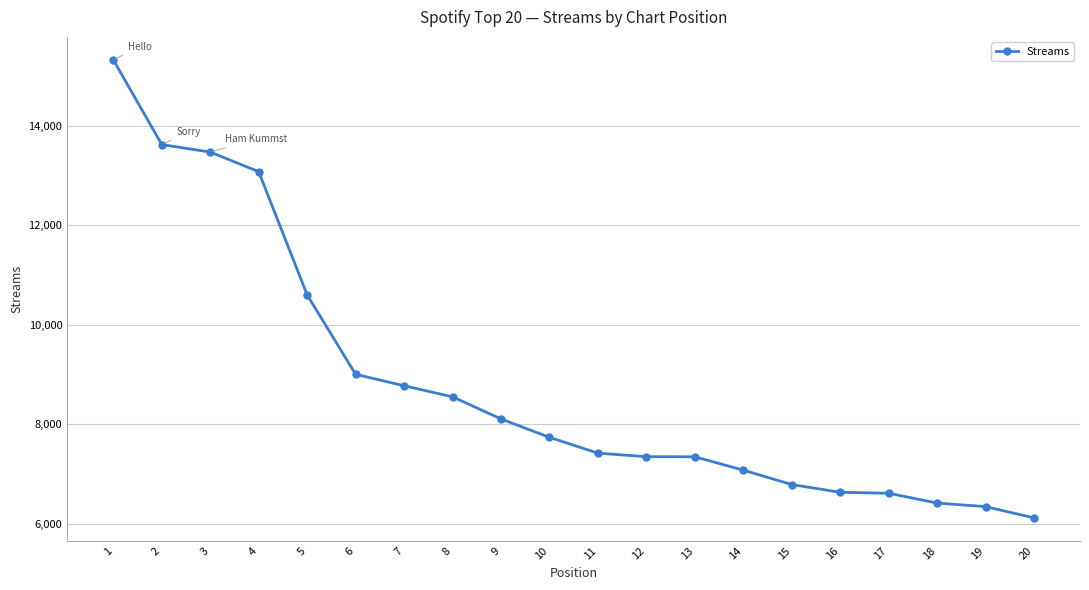

What is the value of the 10th point from the left?

7735